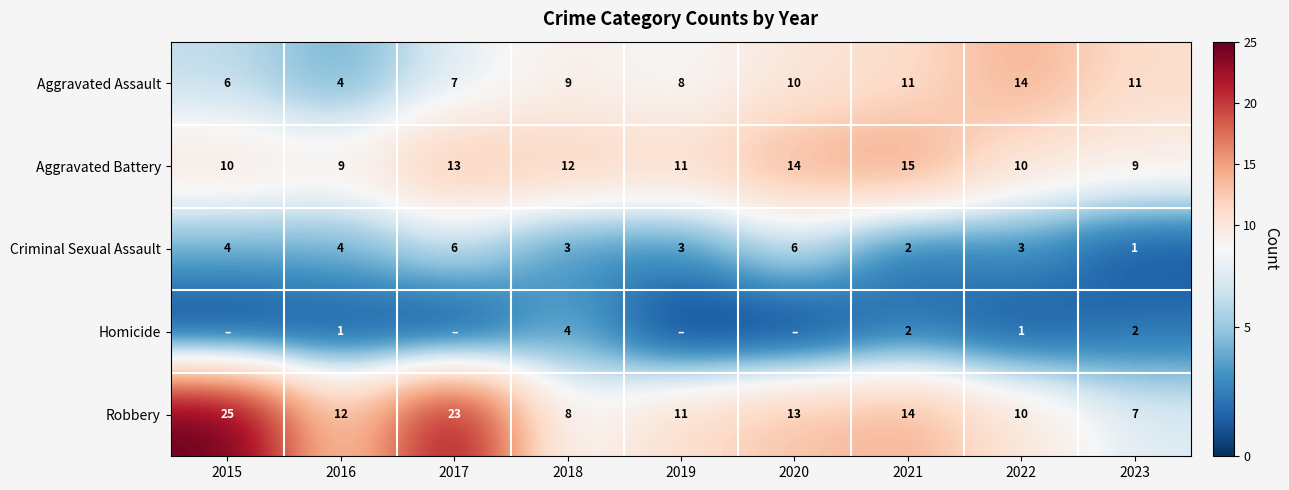

The value of Homicide at 2021 is 2. True or false?

True